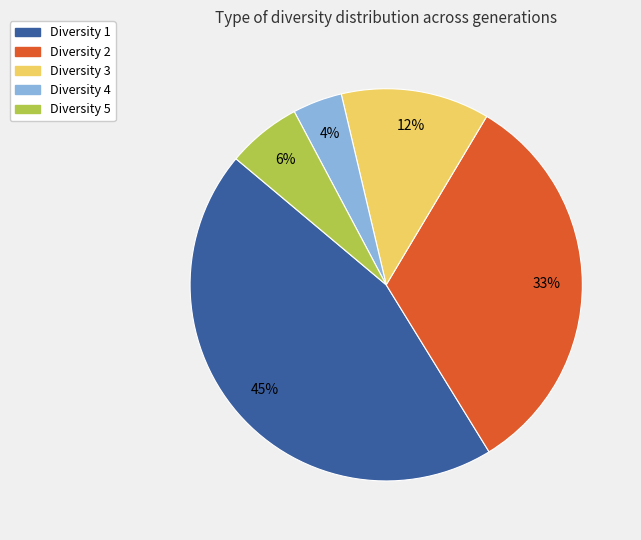

The Diversity 3 slice represents 24% of the pie. True or false?

False